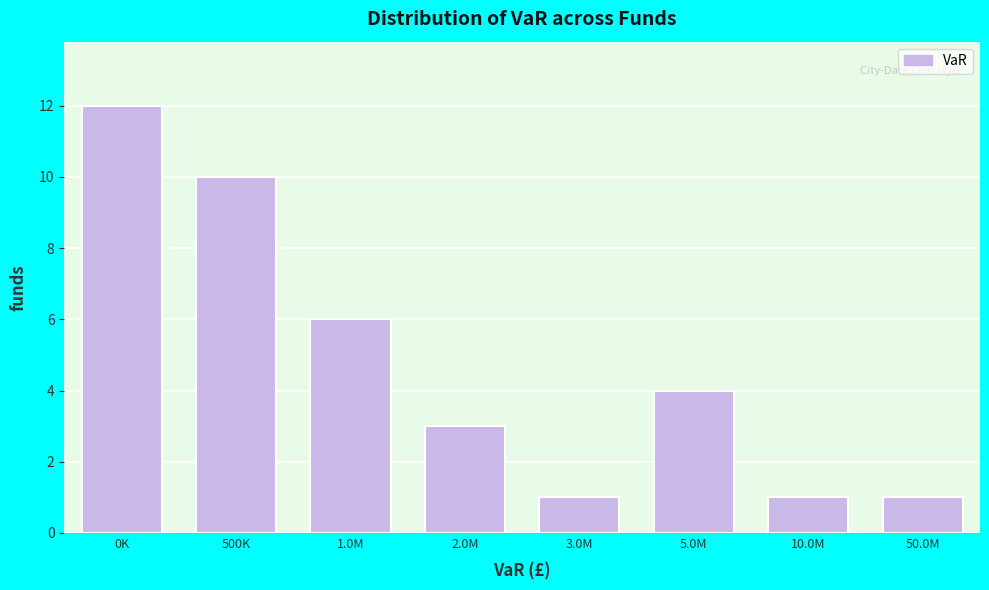

Reading left to right, extract all data points from this chart.

0K=12	500K=10	1.0M=6	2.0M=3	3.0M=1	5.0M=4	10.0M=1	50.0M=1